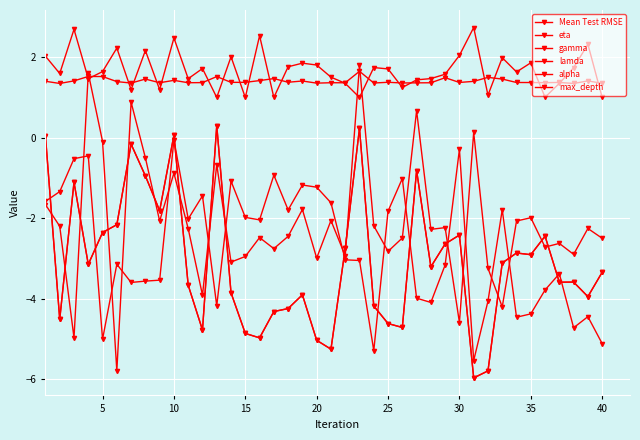

After their last crossing, which series has the higher values: gamma or alpha?

gamma